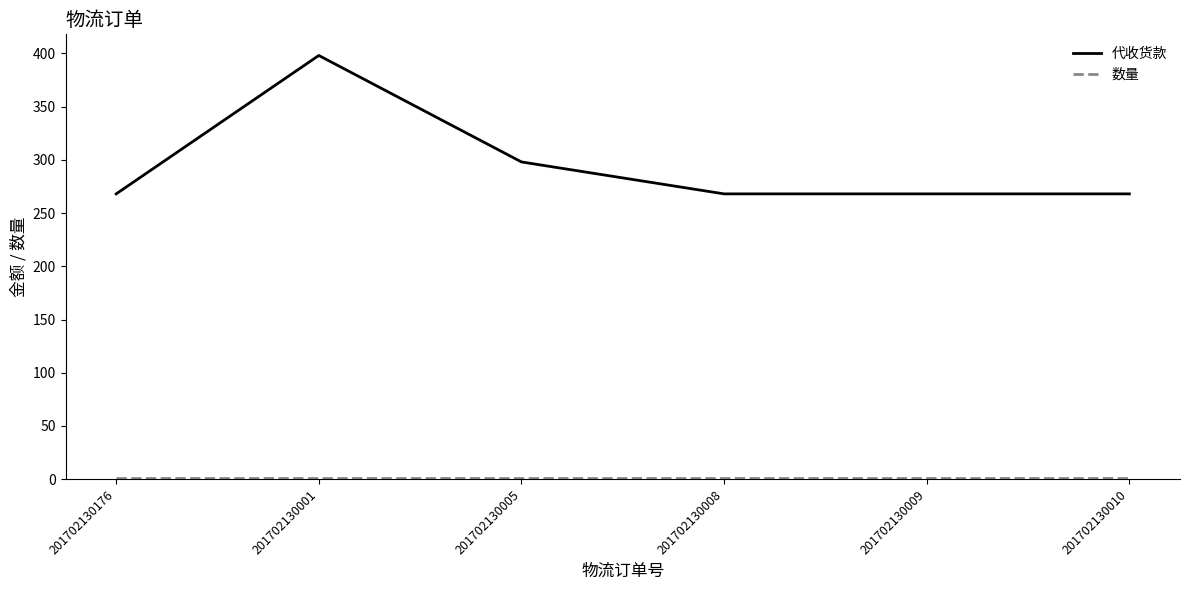

At which category is the sum across all series the highest?

201702130001